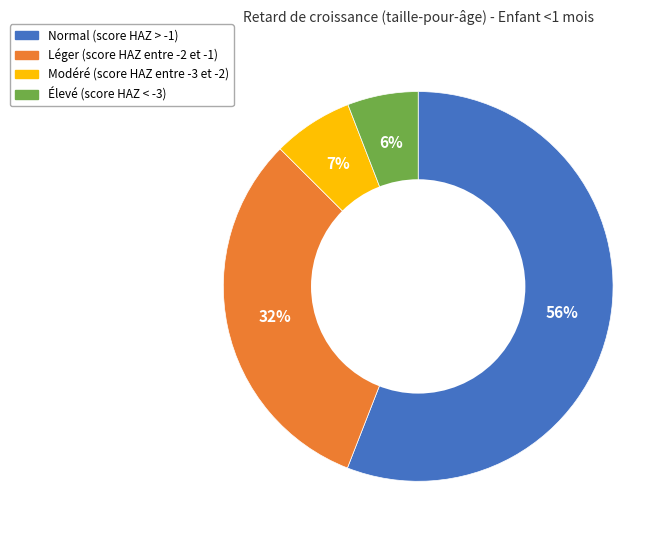

To the nearest percent, what is the average slice percentage?

25%